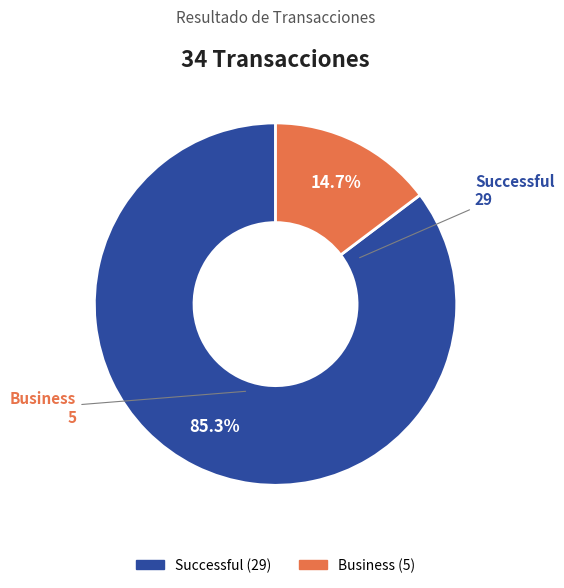

The Successful slice represents 85% of the pie. True or false?

True